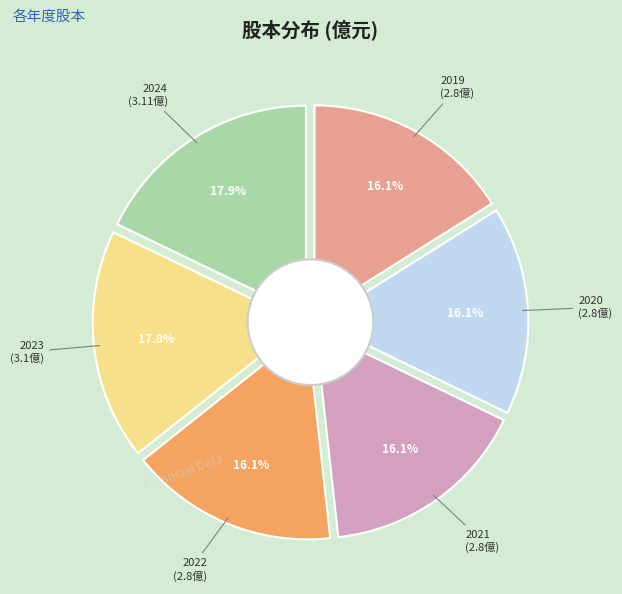

How many segments does this pie chart have?

6